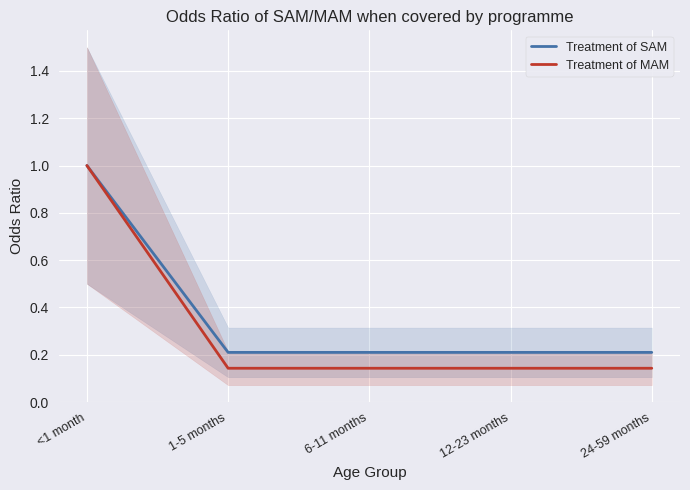

Count the number of categories in the chart.

5